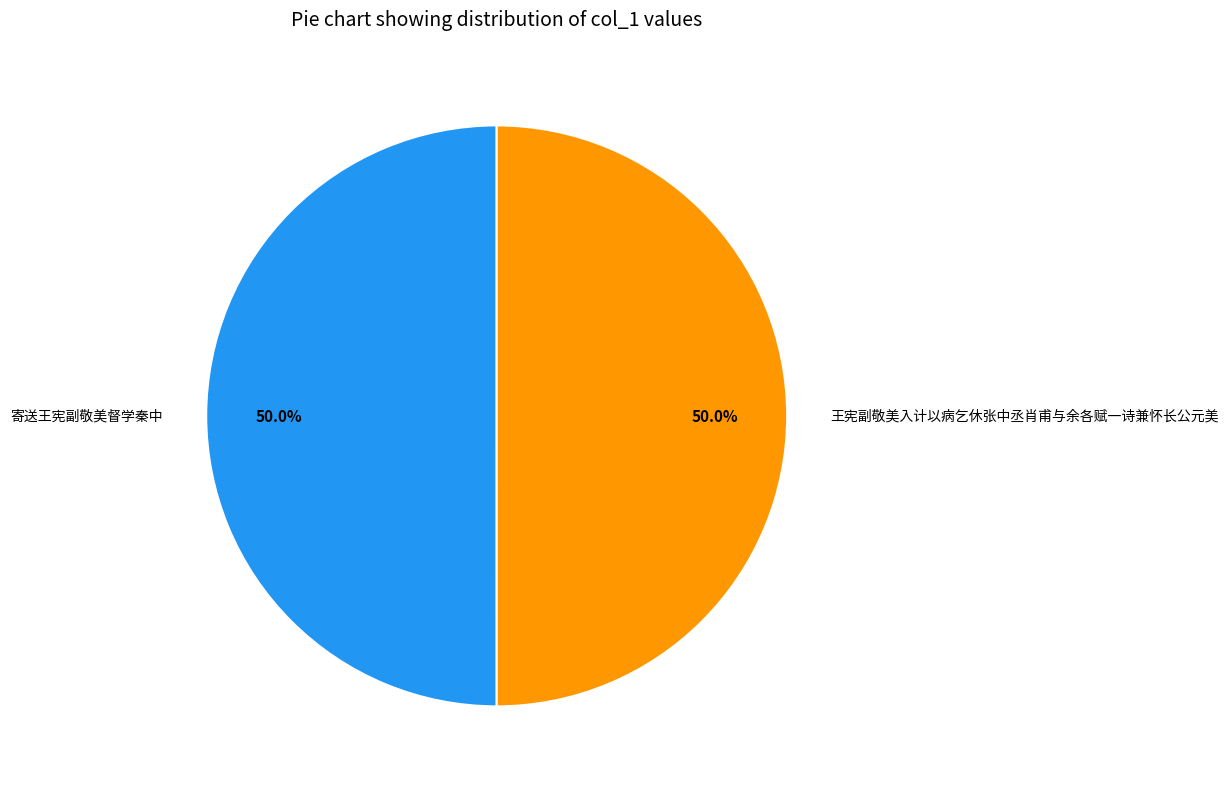

What is the ratio of the value at 寄送王宪副敬美督学秦中 to the value at 王宪副敬美入计以病乞休张中丞肖甫与余各赋一诗兼怀长公元美?

1.0